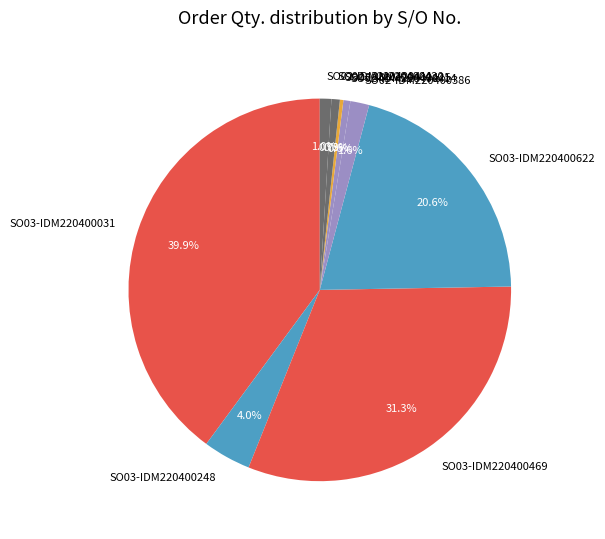

Which has a higher value, SO03-IDM220400469 or SO03-IDM220400031?

SO03-IDM220400031